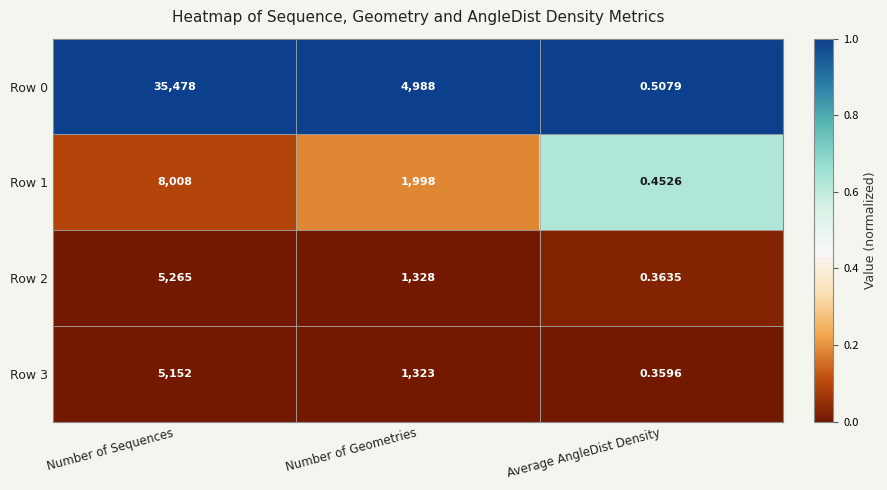

Is the value of Row 2 at Average AngleDist Density greater than the value of Row 0 at Number of Sequences?

No